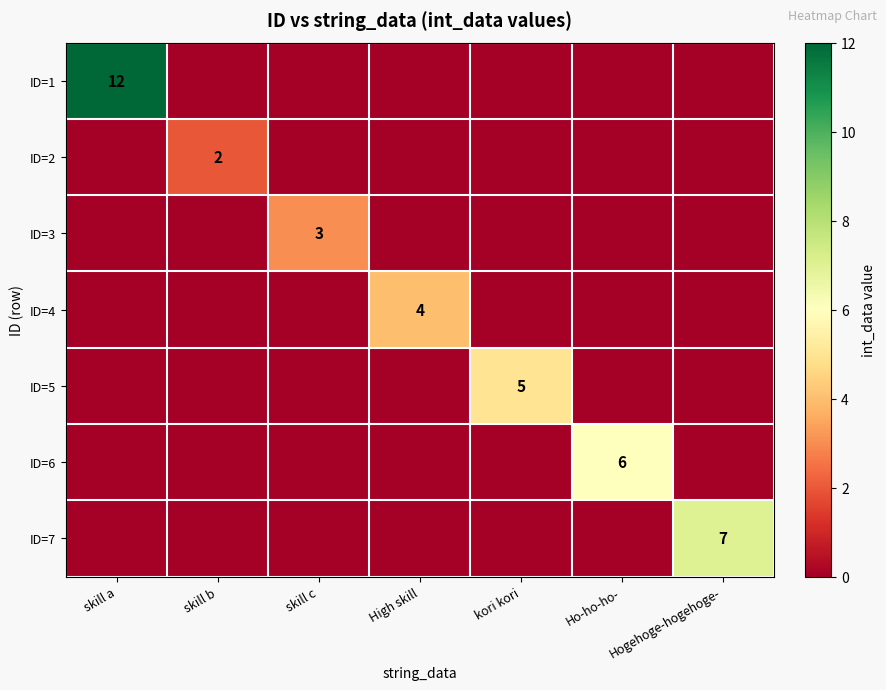

Count the number of data series in this chart.

7